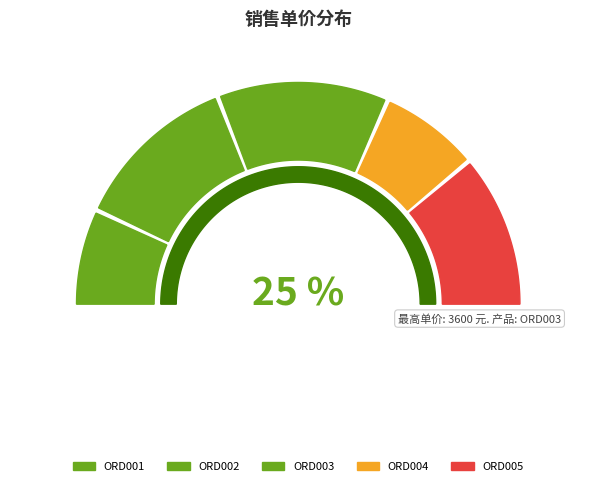

Which slice is the largest?

ORD003